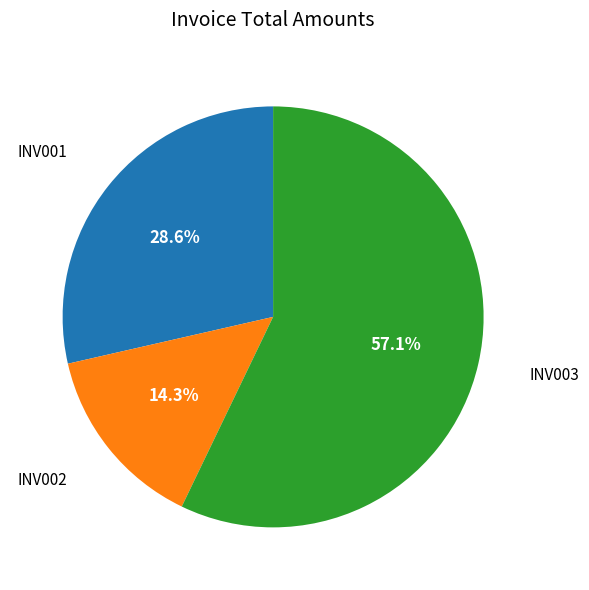

Is it true that INV002 is 14% of the pie?

True